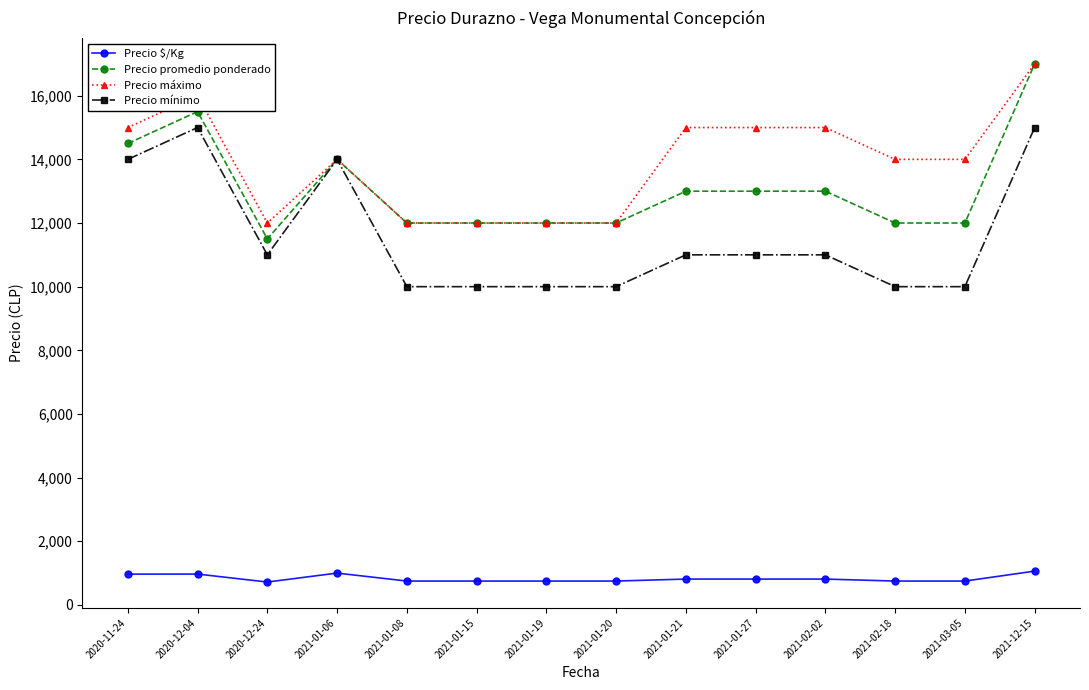

True or false: Precio mínimo and Precio $/Kg intersect in this chart.

False